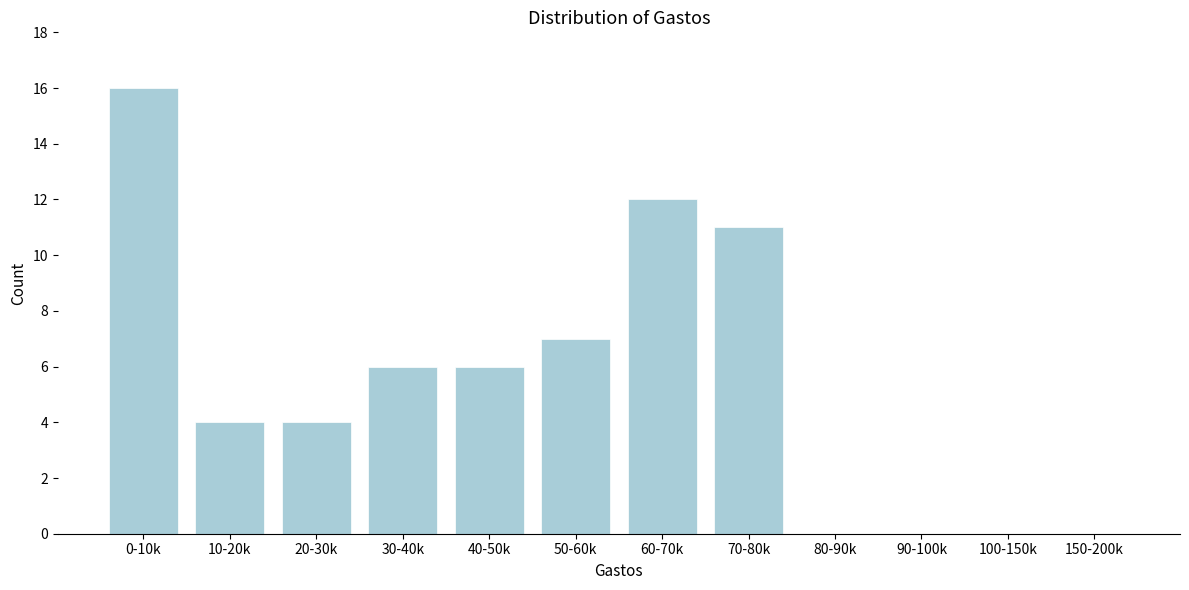

Reading left to right, transcribe all the data shown in this chart.

0-10k=16	10-20k=4	20-30k=4	30-40k=6	40-50k=6	50-60k=7	60-70k=12	70-80k=11	80-90k=0	90-100k=0	100-150k=0	150-200k=0